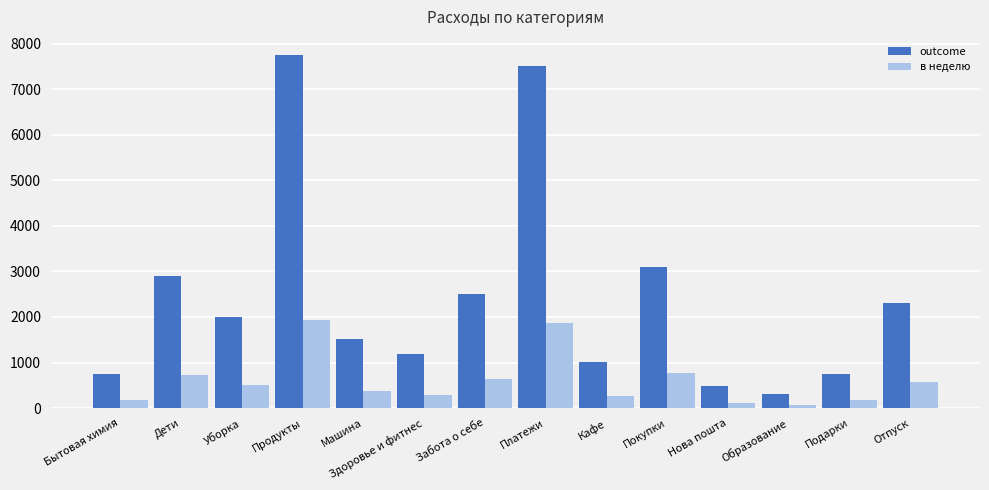

Read the в неделю value at Нова пошта.

118.9